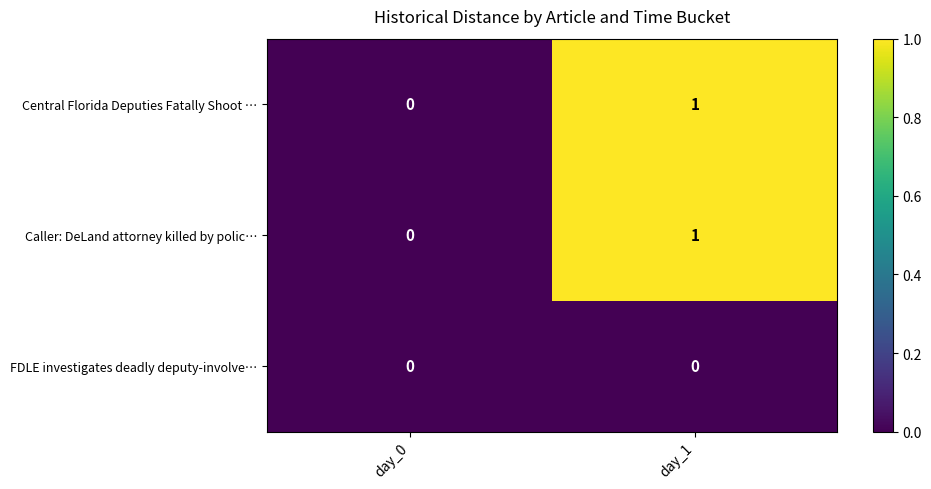

Which category has the highest value in the Caller: DeLand attorney killed by polic… series?

day_1